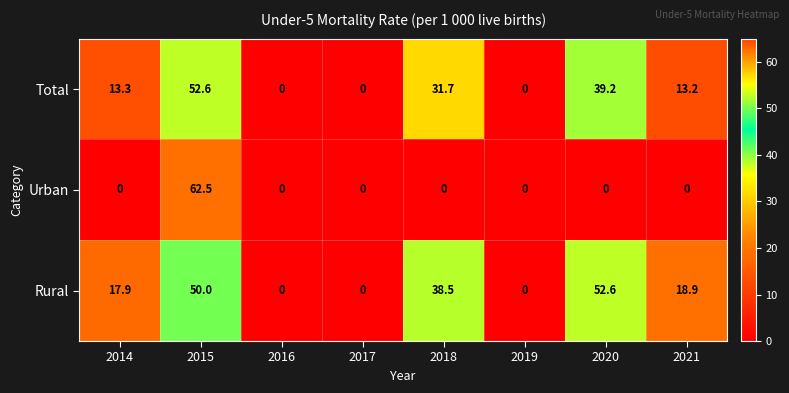

True or false: Total has a value of 12.8 at 2015.

False